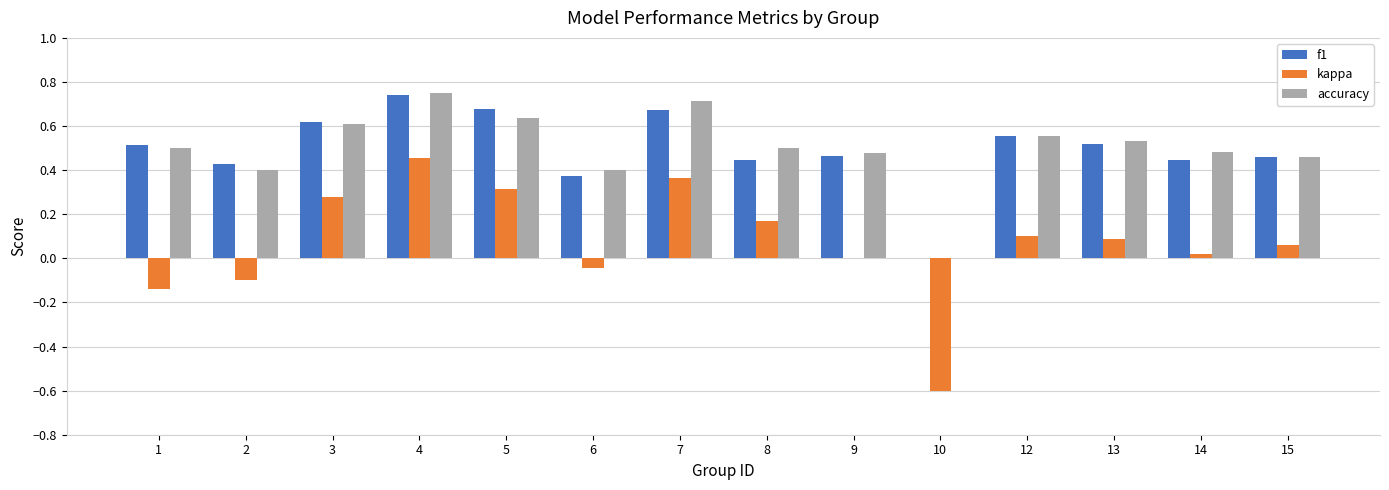

At which label does kappa first exceed 0?

3